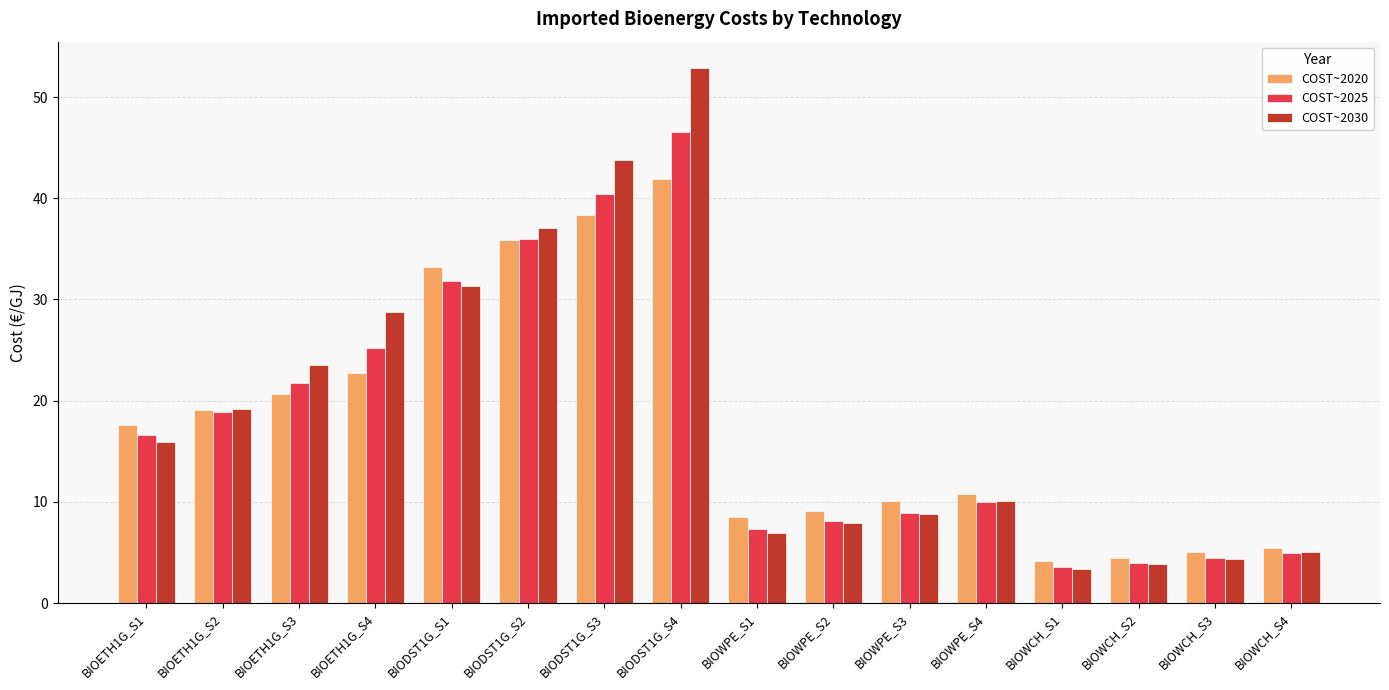

Does the chart contain any negative values?

No